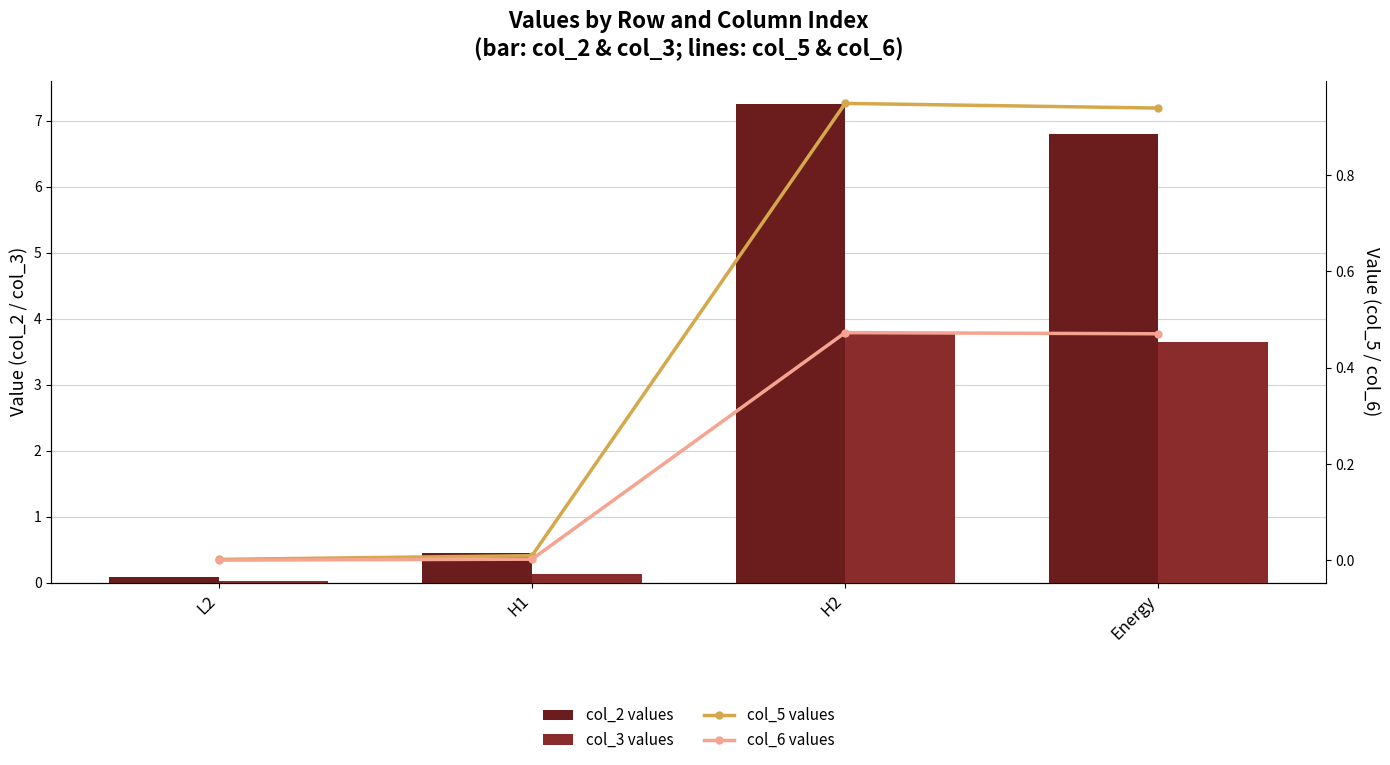

What is the total value across all series at Energy?

11.8